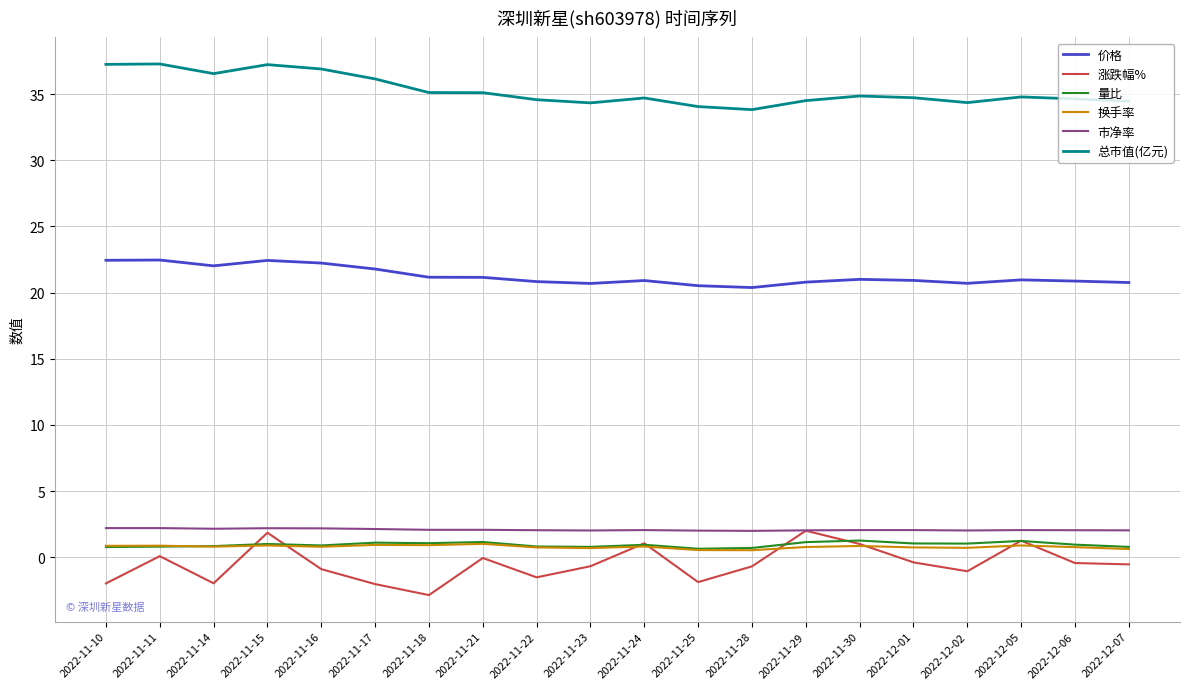

What is the greatest value displayed?

37.3